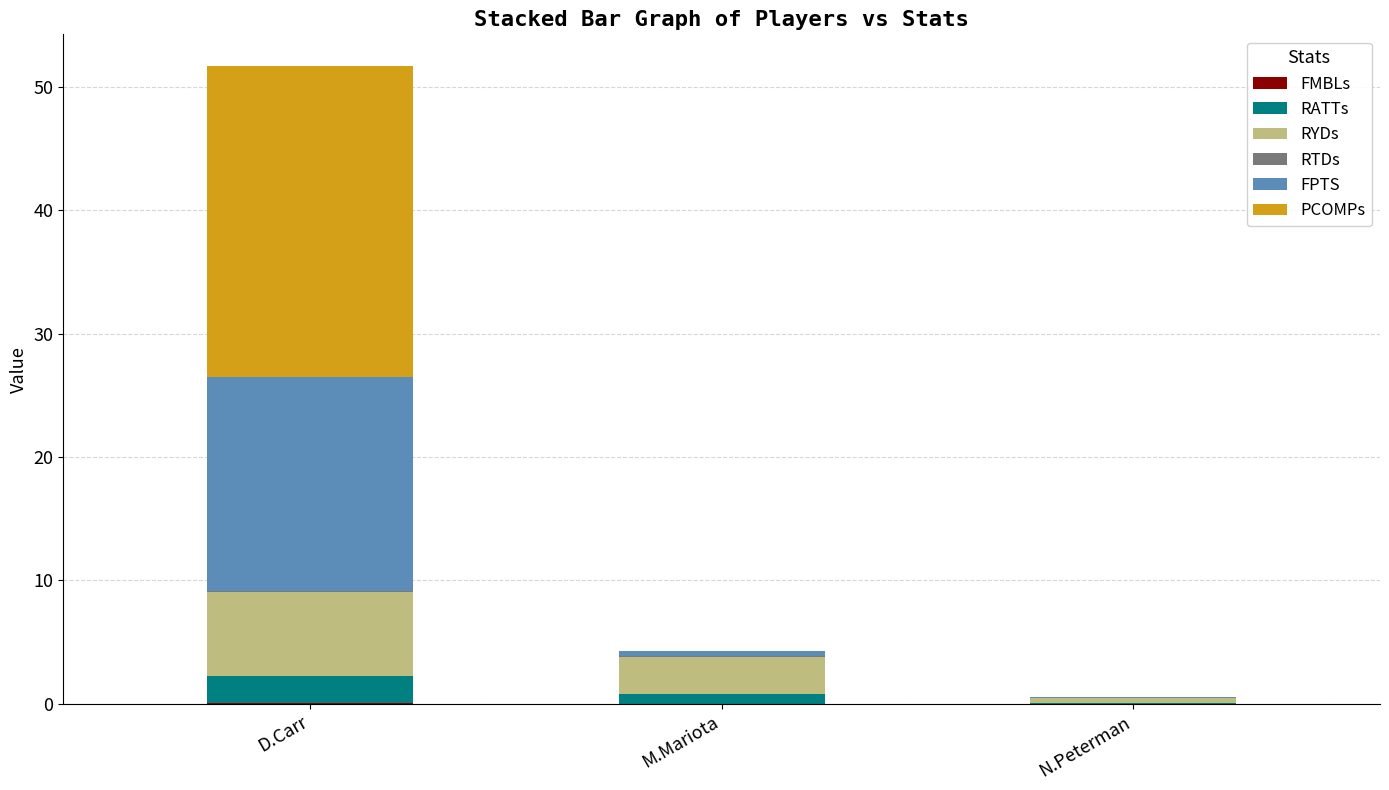

At which category is the sum across all series the highest?

D.Carr